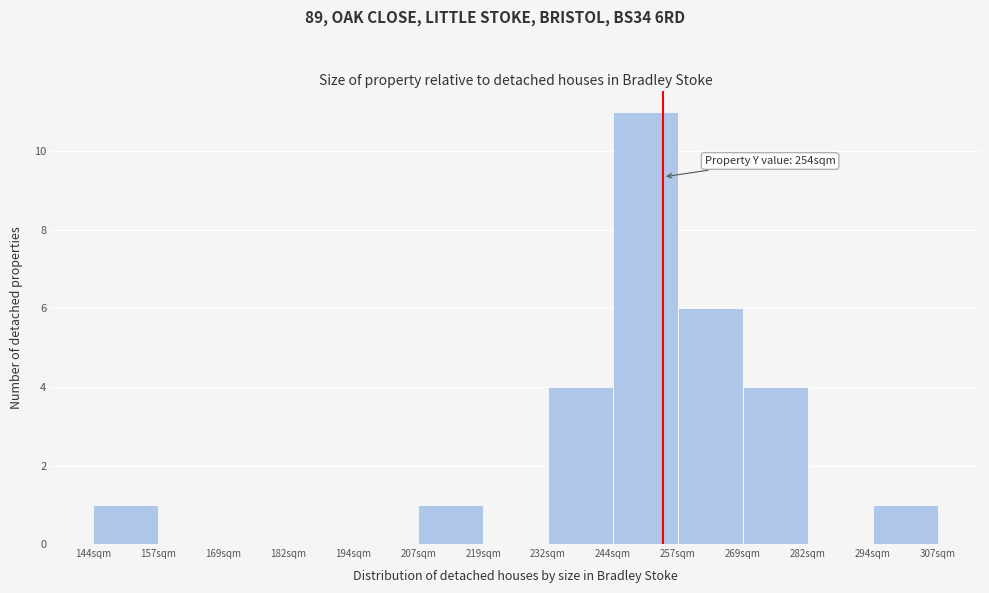

Over which range of the x-axis is the bar tallest?

244 to 256